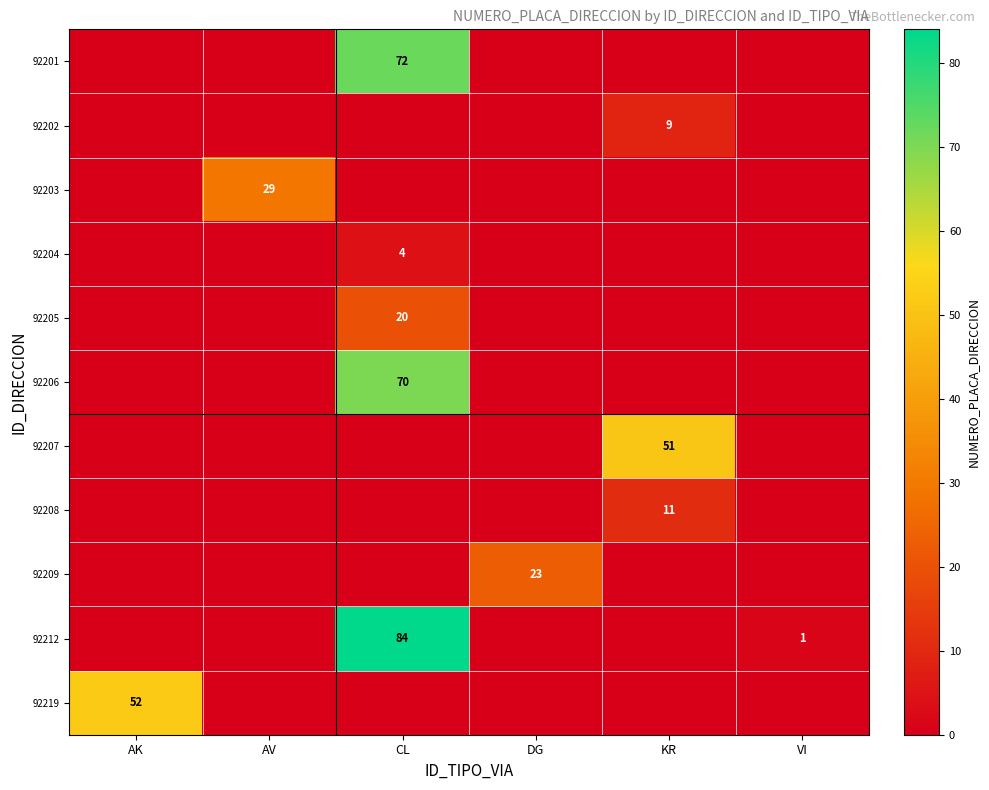

The 92201 series shows 72 at CL. True or false?

True